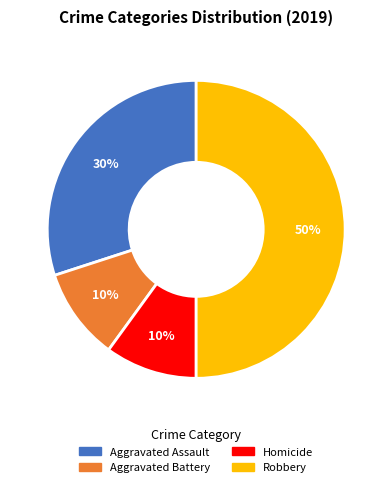

To the nearest percent, what is the average slice percentage?

25%